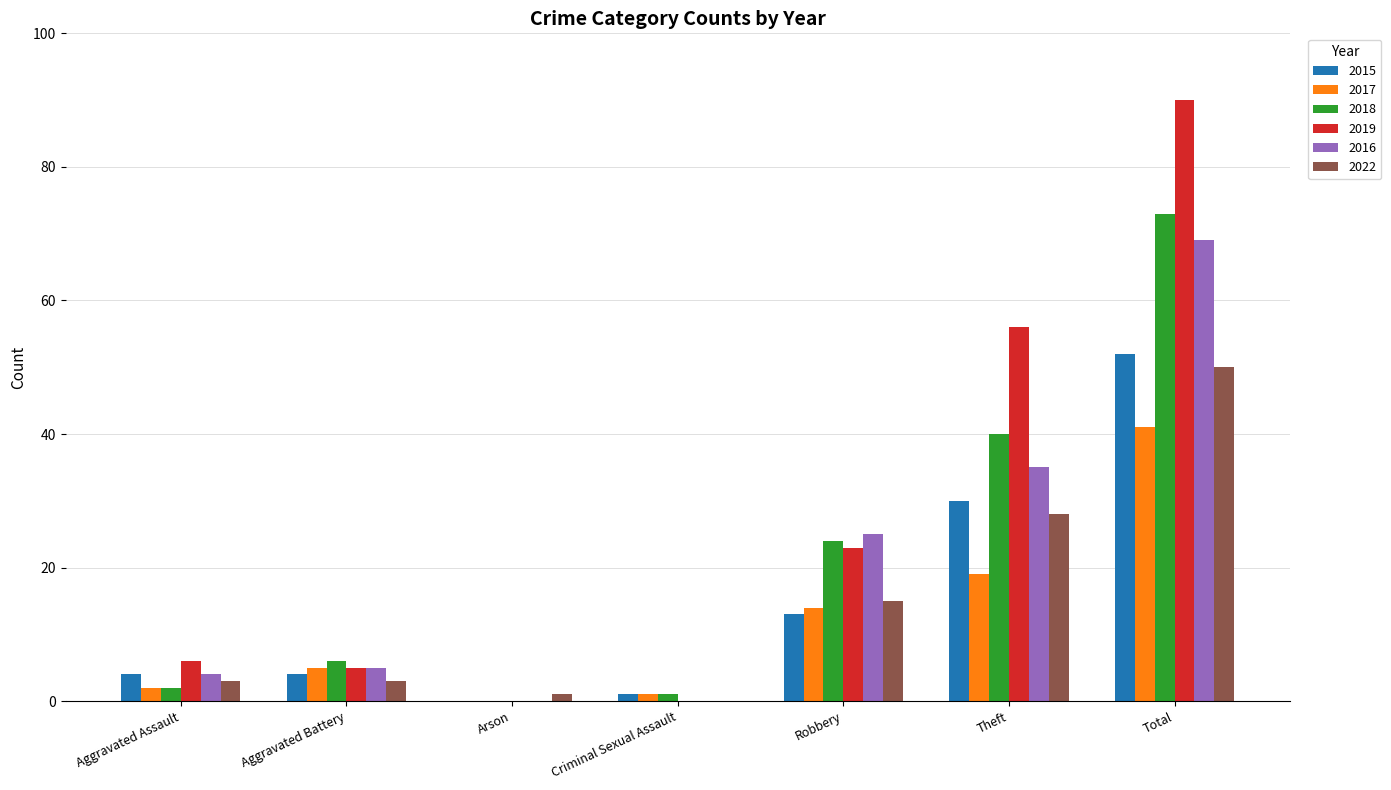

At which label is 2017 closest to 20?

Theft